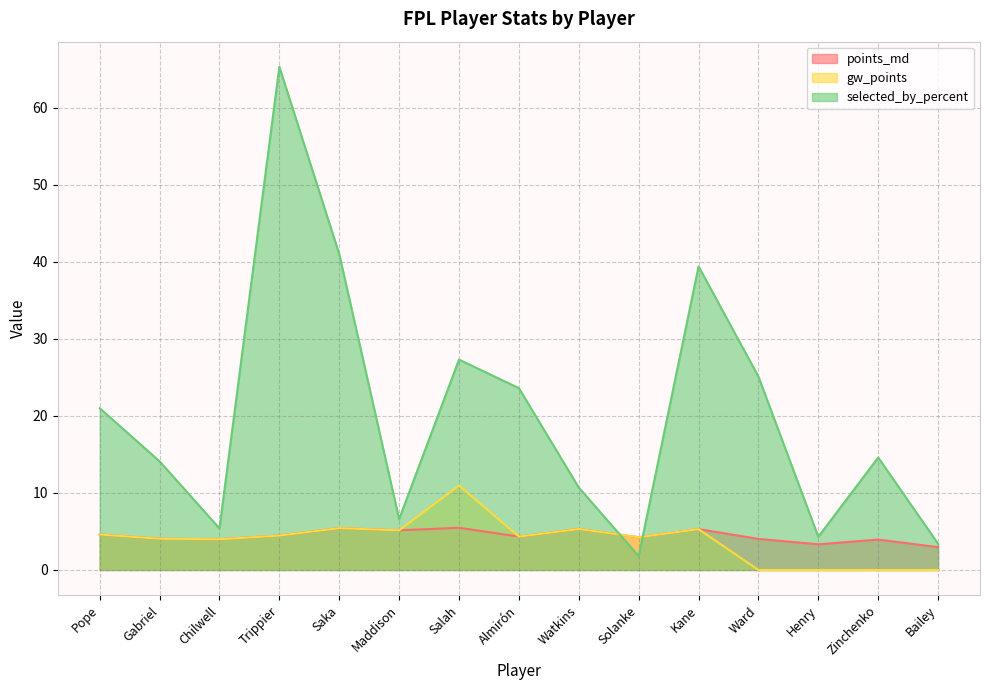

What are all the series names shown in the legend?

points_md, gw_points, selected_by_percent